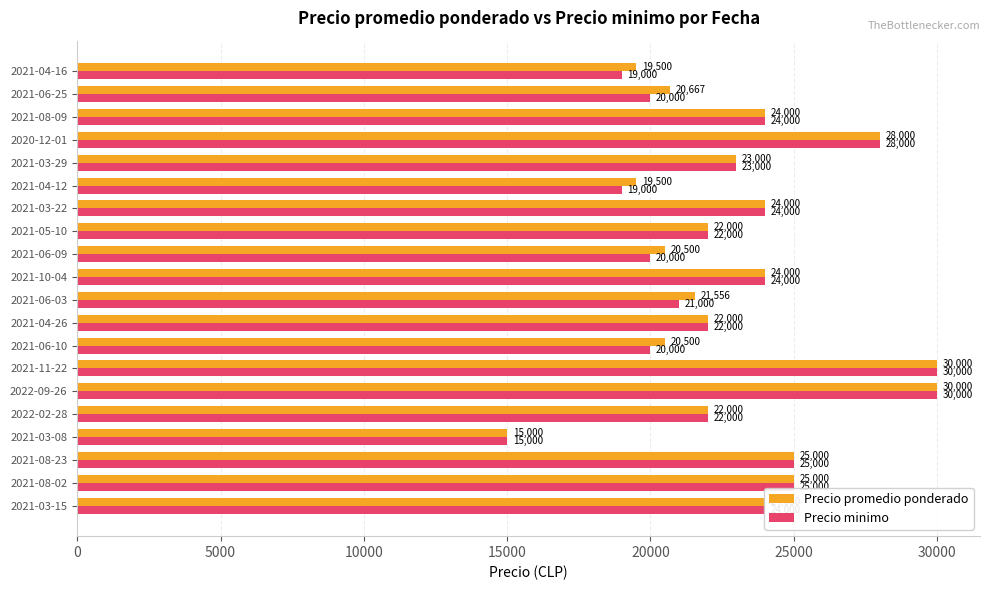

Read the Precio promedio ponderado value at 2021-06-25, to the nearest 10.

20670